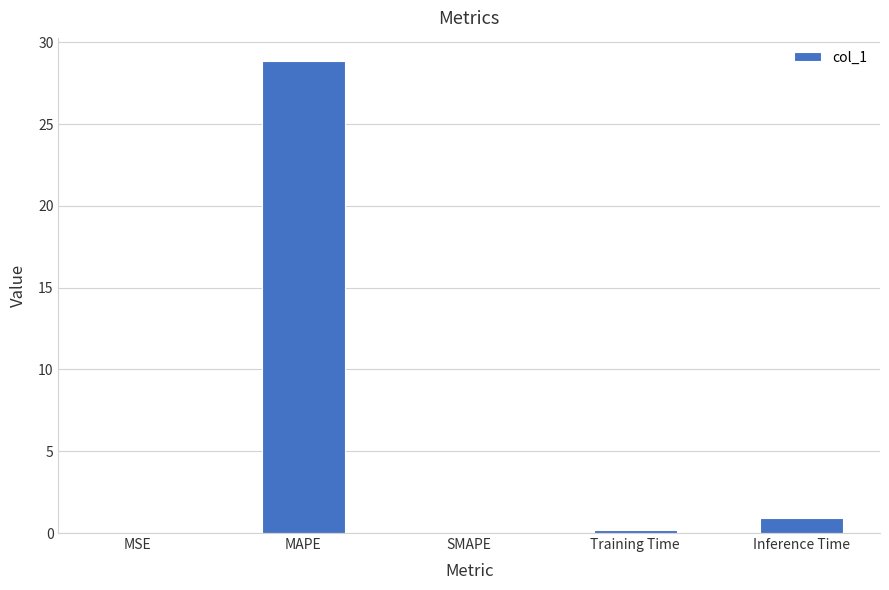

Where is the data nearest to the value 14?

Inference Time